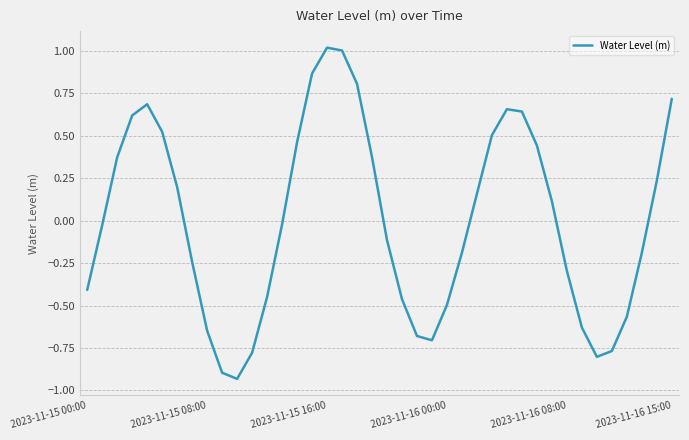

What is the difference between the maximum and minimum values?

1.9